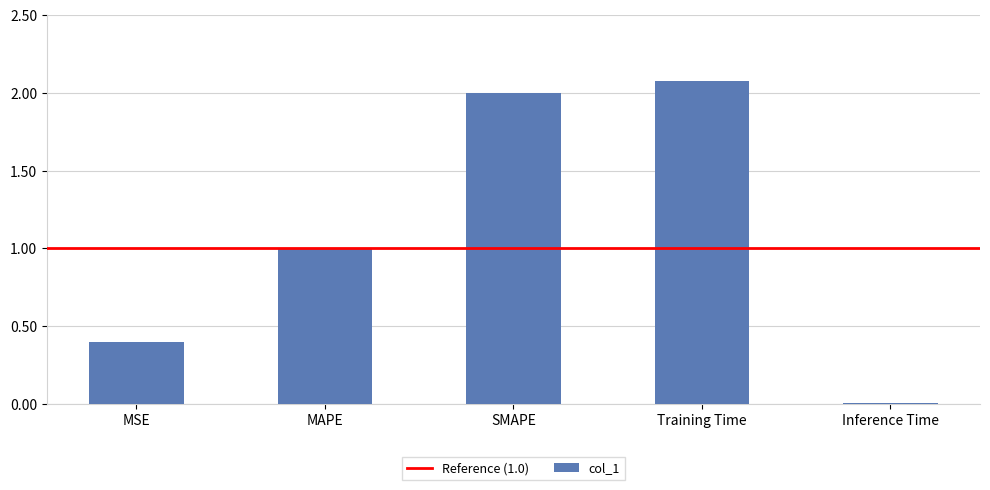

True or false: the data shows 2.0 at SMAPE.

True